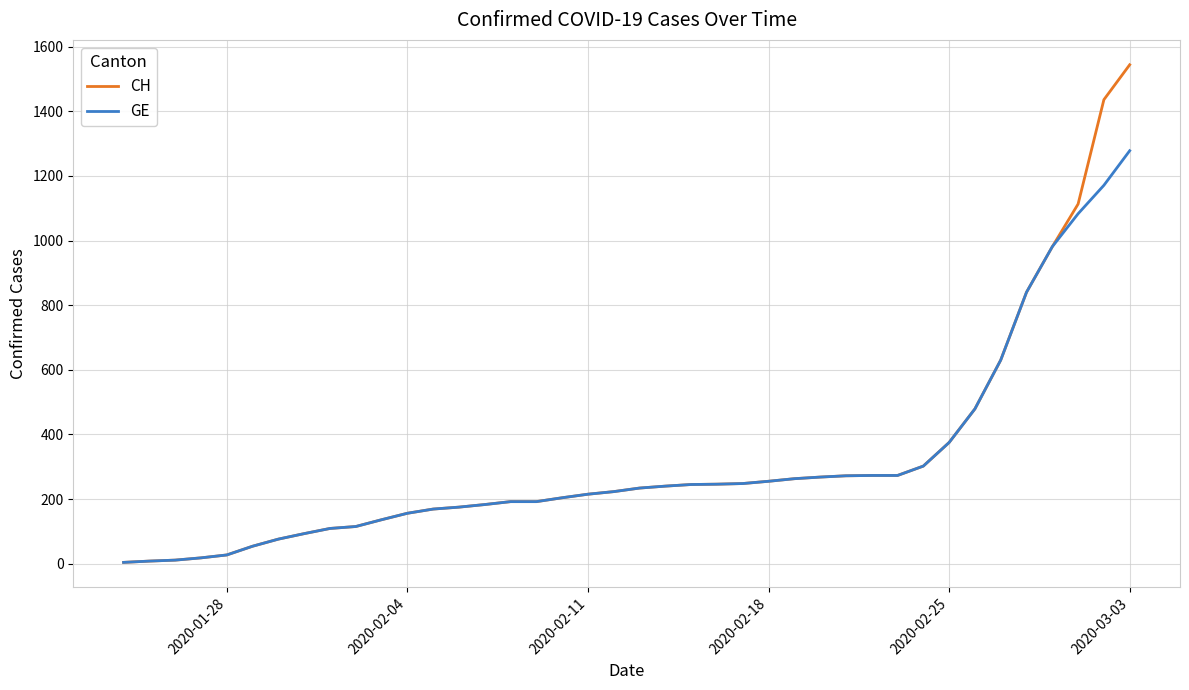

Which series has the largest range (max minus min)?

CH